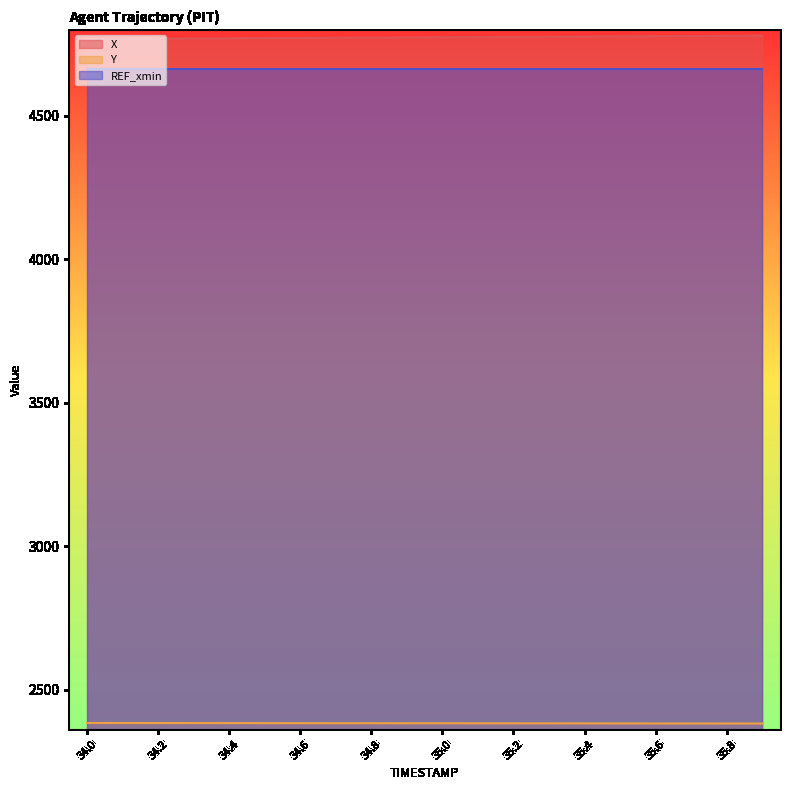

What is the spread (max minus min) of values at 35.6?

2395.3